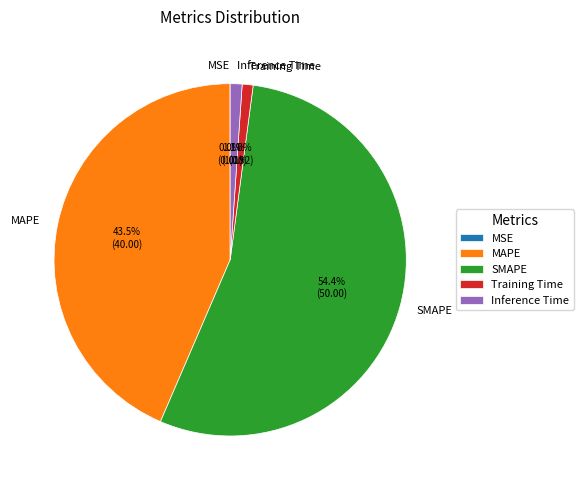

What percentage do SMAPE and MAPE together represent?

97.9%